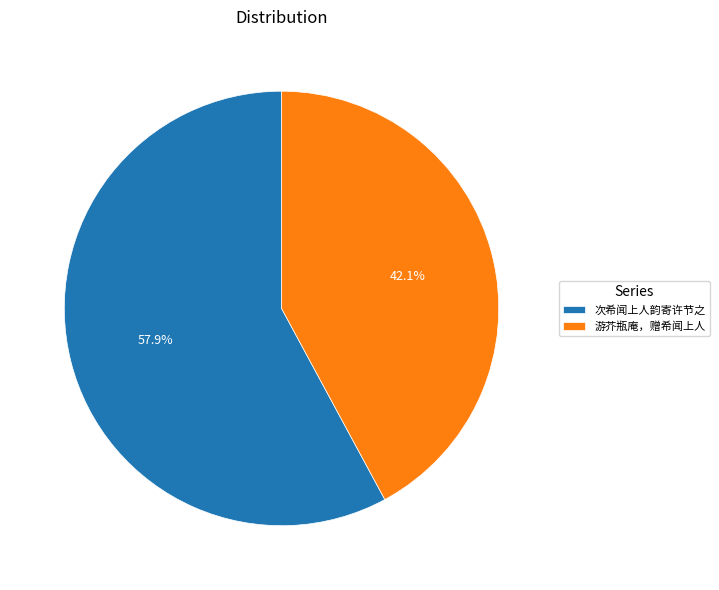

Is the sum of 次希闻上人韵寄许节之 and 游芥瓶庵，赠希闻上人 greater than half?

Yes